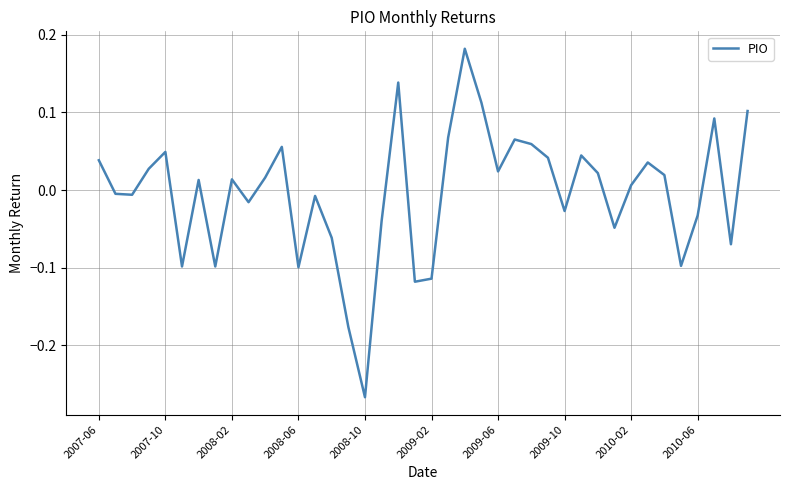

What is the difference between the maximum and minimum values?

0.4